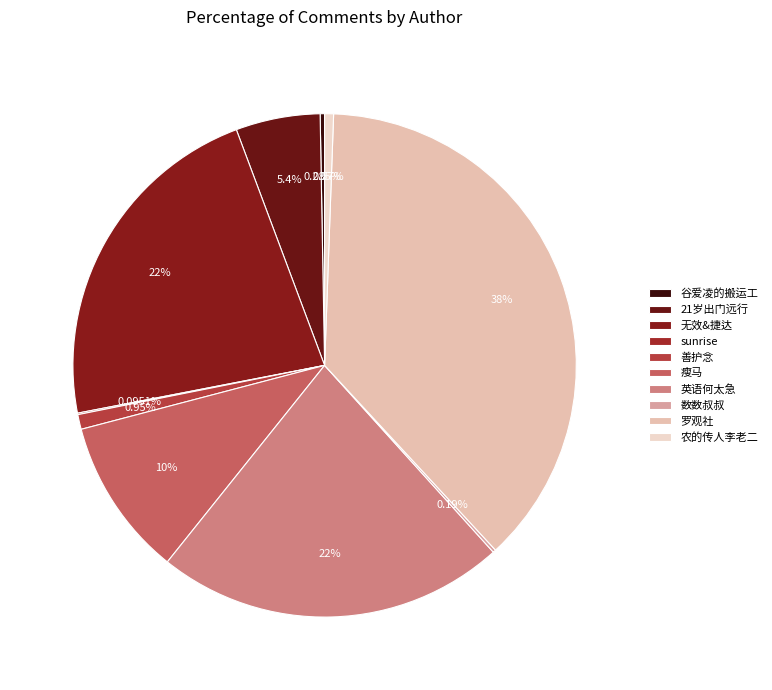

Rank the categories by value from lowest to highest.

sunrise, 数数叔叔, 谷爱凌的搬运工, 农的传人李老二, 善护念, 21岁出门远行, 瘦马, 无效&捷达, 英语何太急, 罗观社